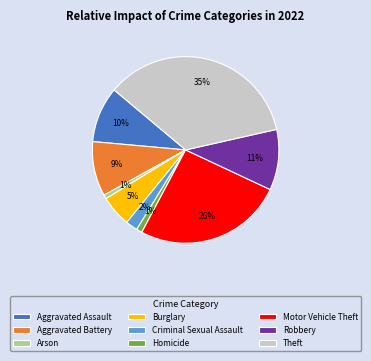

What percentage is the Burglary slice, to the nearest percent?

5%